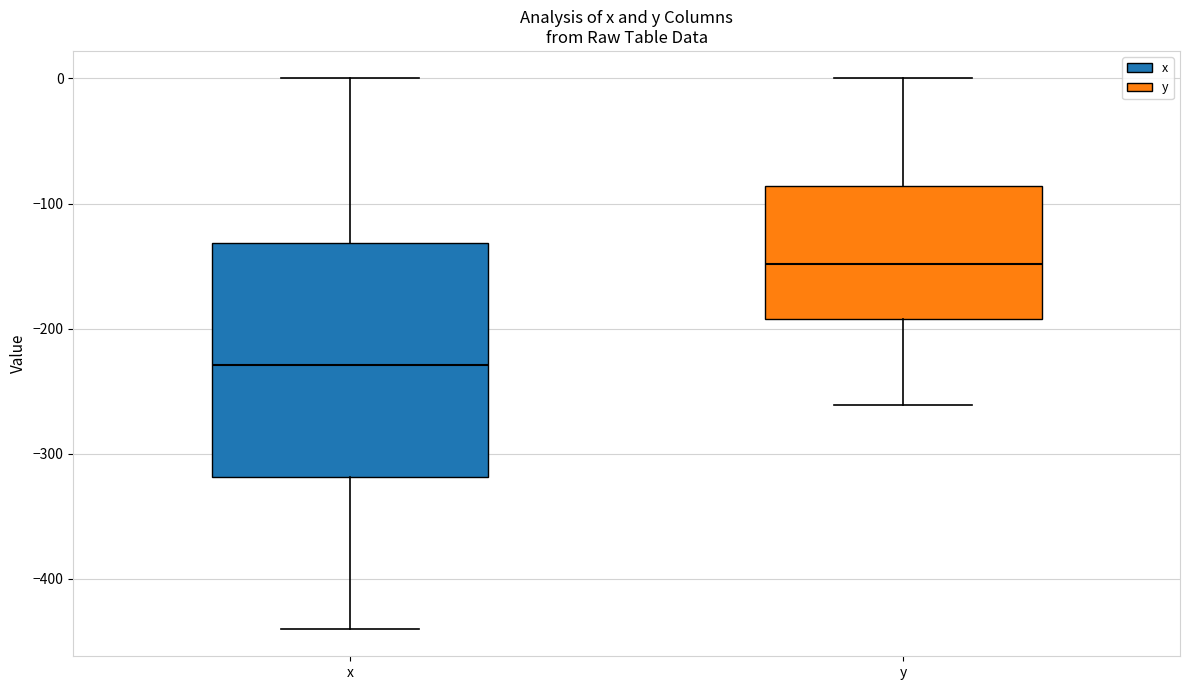

Which box has the highest median line?

y